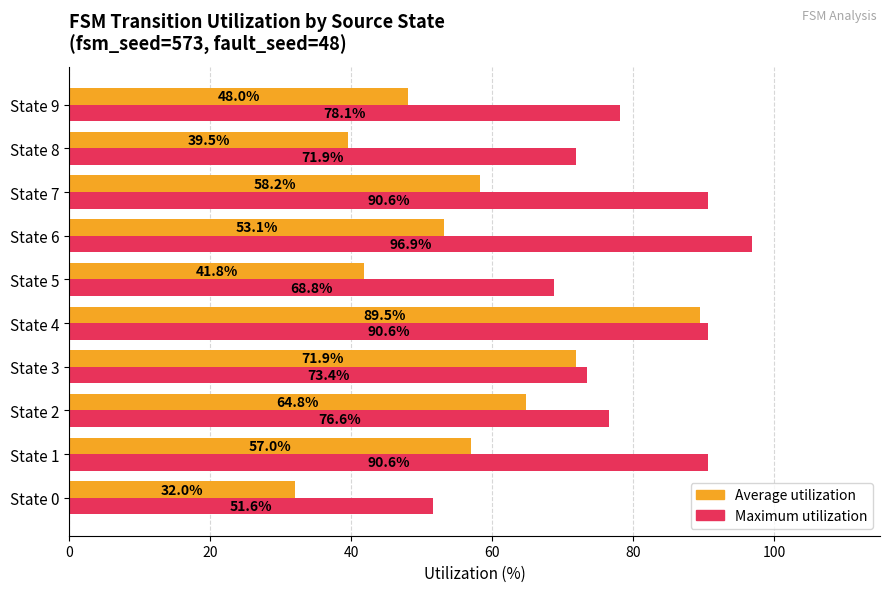

What are all the series names shown in the legend?

Average utilization, Maximum utilization